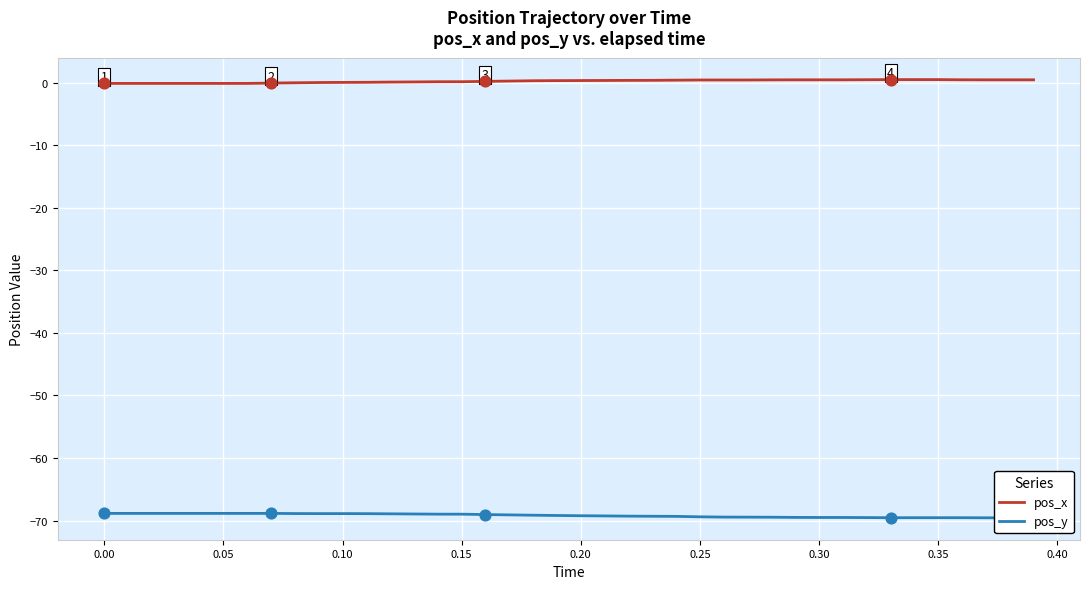

Which series has the largest total across all categories?

pos_x